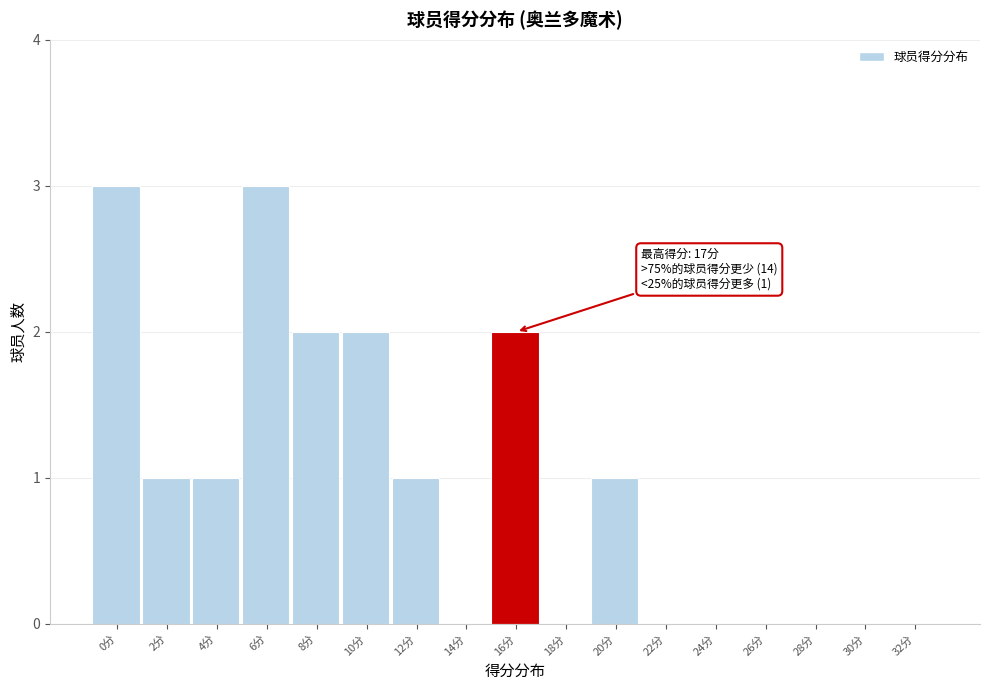

Reading left to right, what are all the values shown in this chart?

0分=3	2分=1	4分=1	6分=3	8分=2	10分=2	12分=1	14分=0	16分=2	18分=0	20分=1	22分=0	24分=0	26分=0	28分=0	30分=0	32分=0